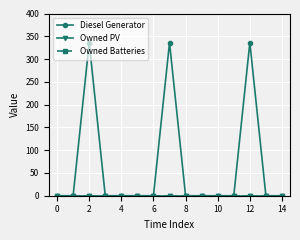

Rank the series by their maximum value, from lowest to highest.

Owned PV, Owned Batteries, Diesel Generator